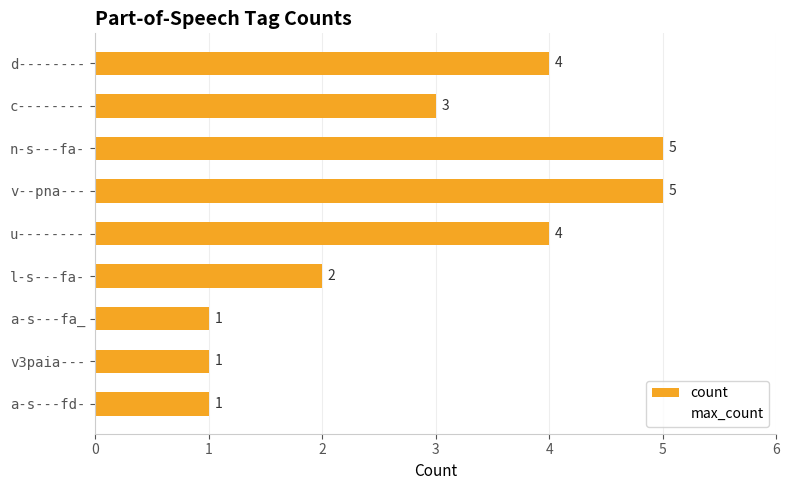

Read the value at v--pna---.

5